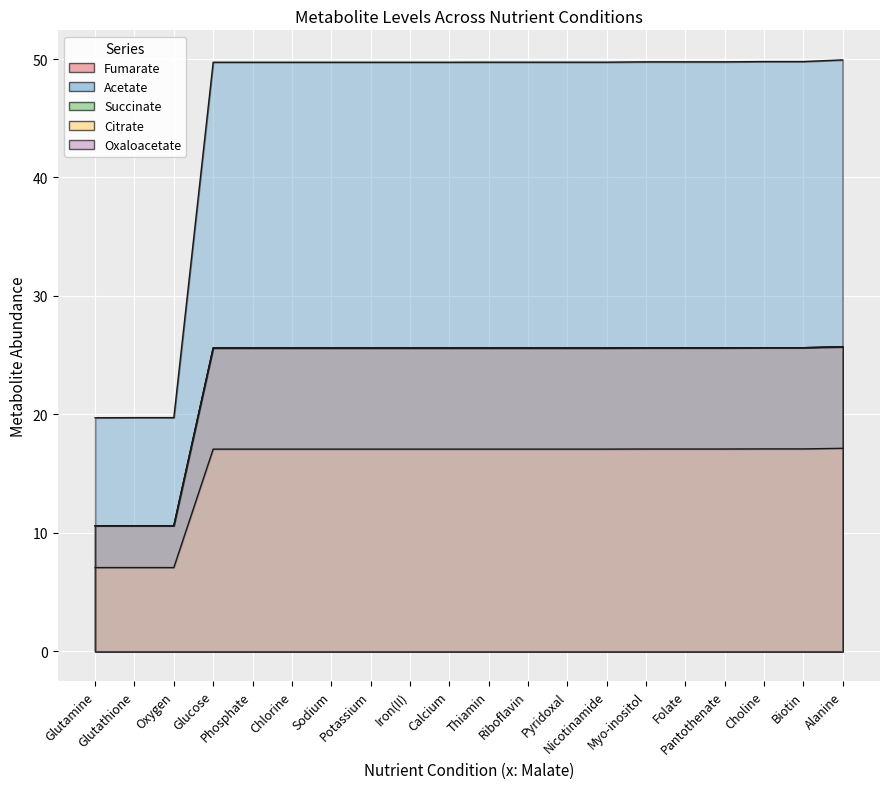

True or false: Succinate and Citrate intersect in this chart.

False